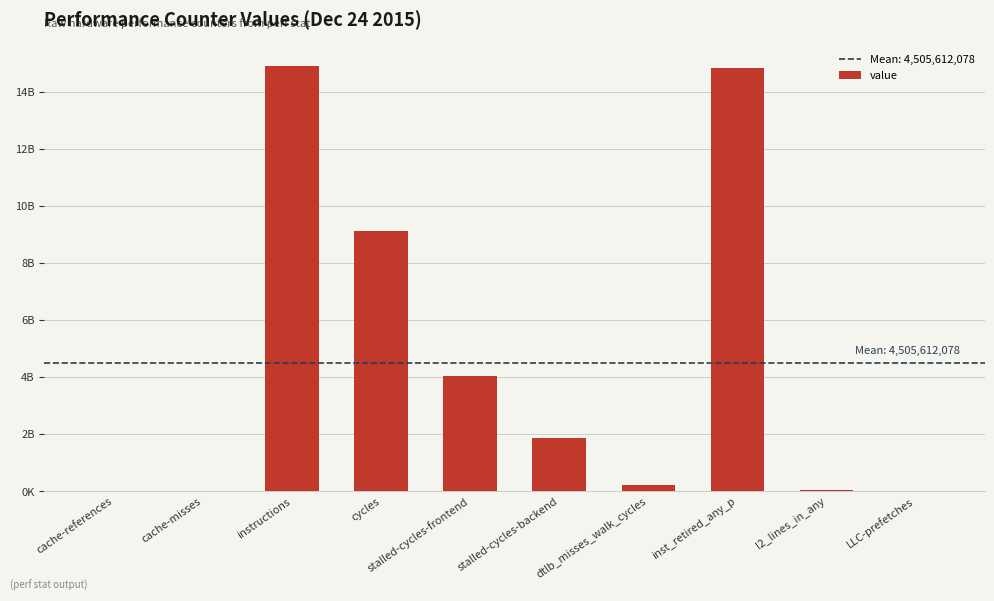

True or false: the data shows 7114035 at l2_lines_in_any.

False